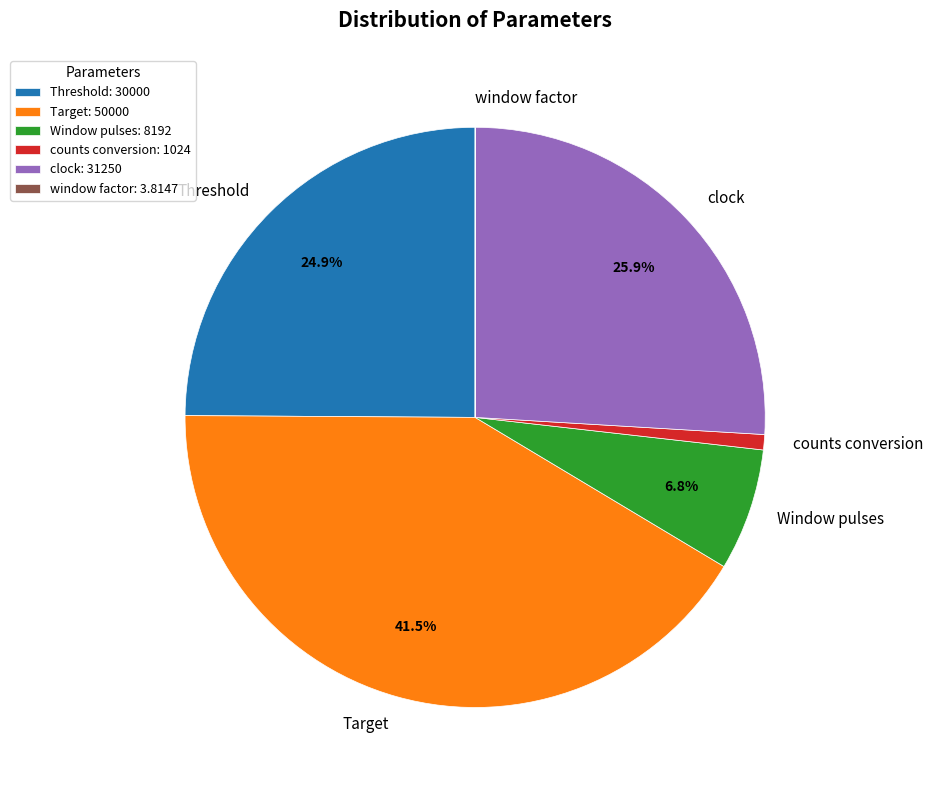

Is it true that clock is 34% of the pie?

False